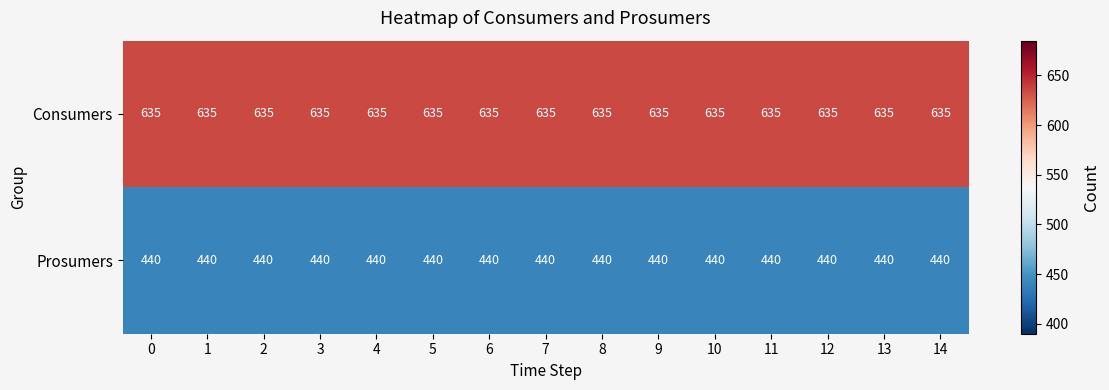

At 0, list the series in order from largest to smallest.

Consumers, Prosumers